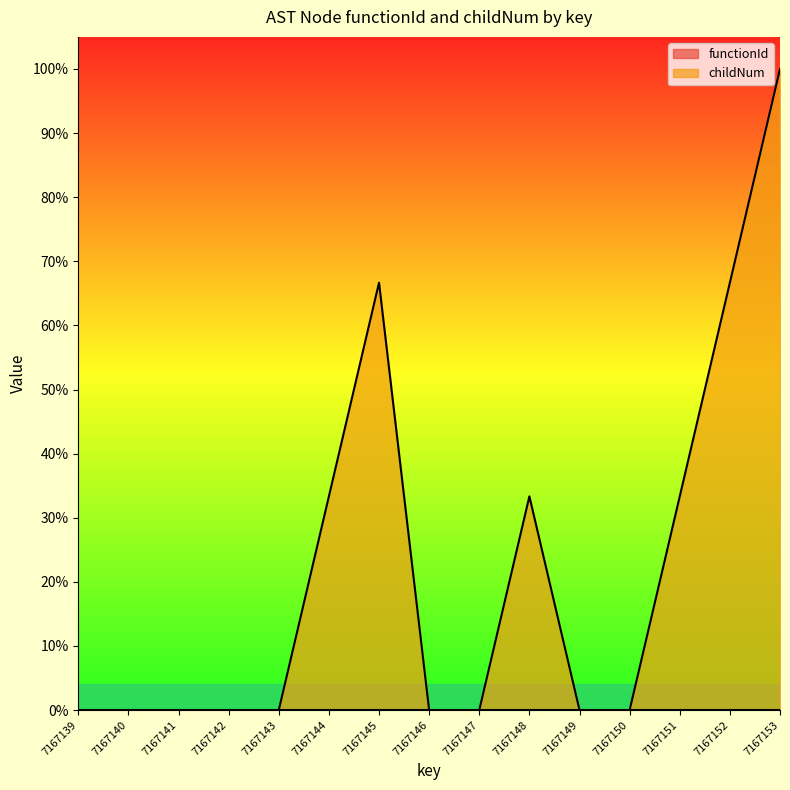

How many lines are shown in the chart?

1